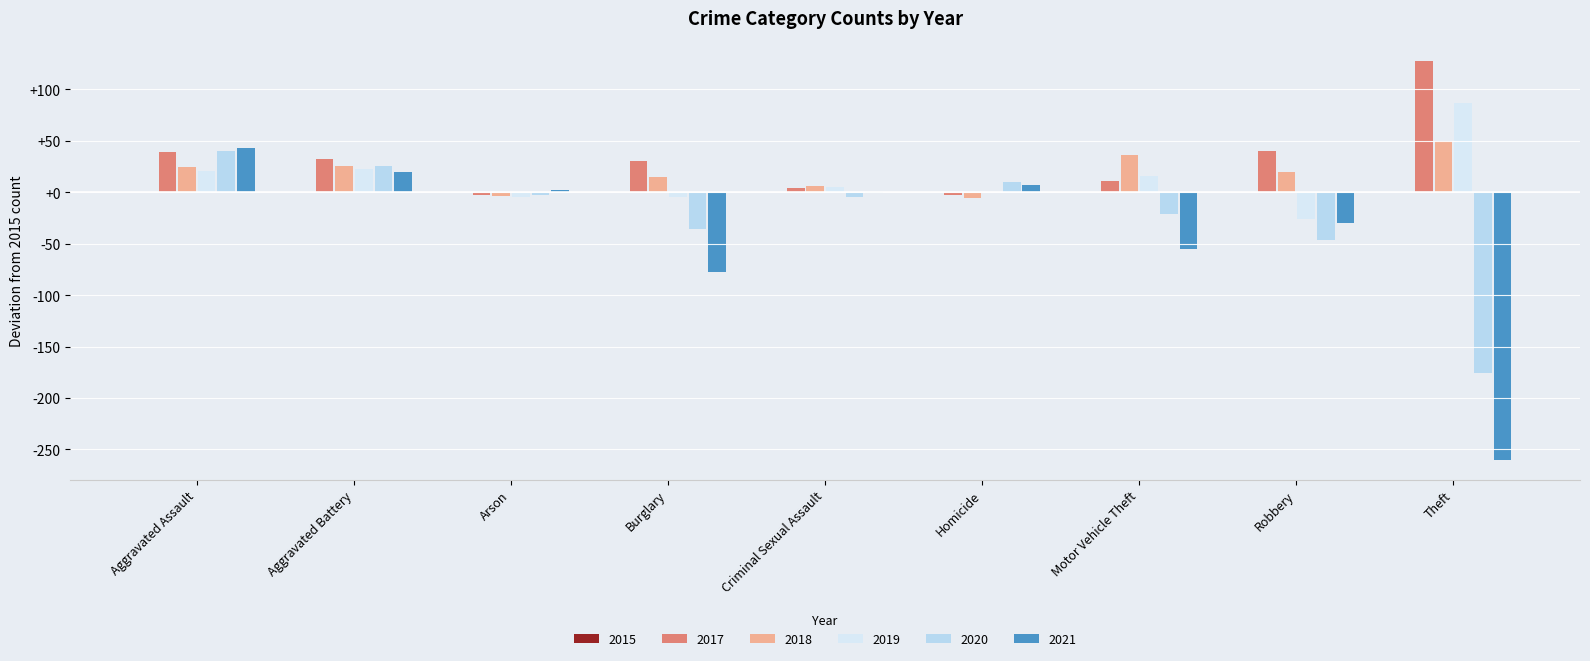

Which category has the highest value in the 2020 series?

Aggravated Assault